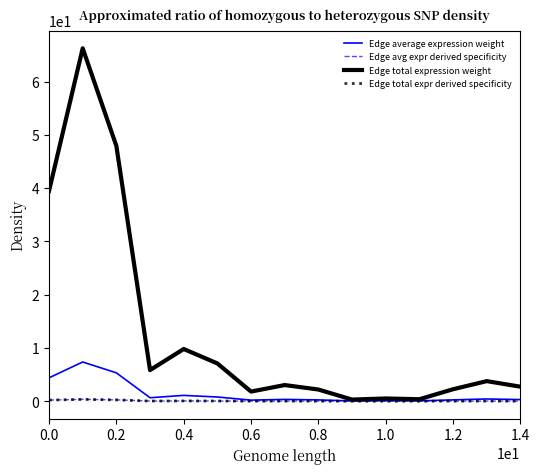

What is the highest value of the Edge total expression weight series?

66.2